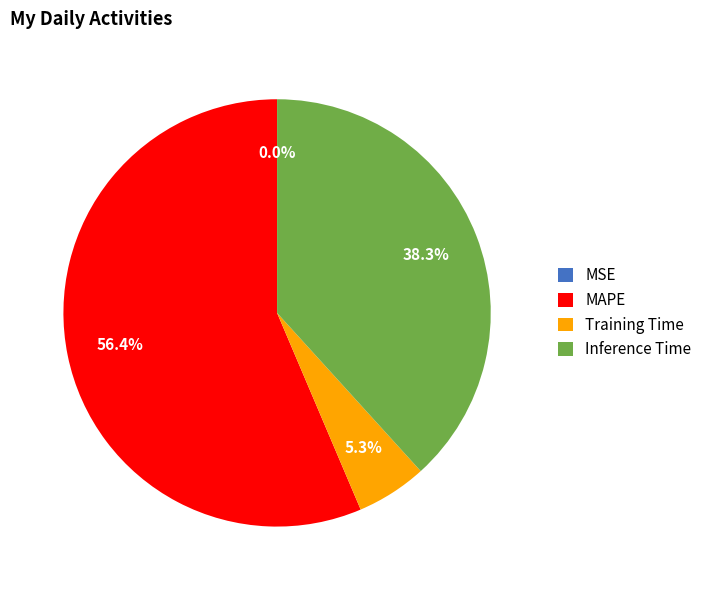

To the nearest percent, what portion does MAPE represent?

56%